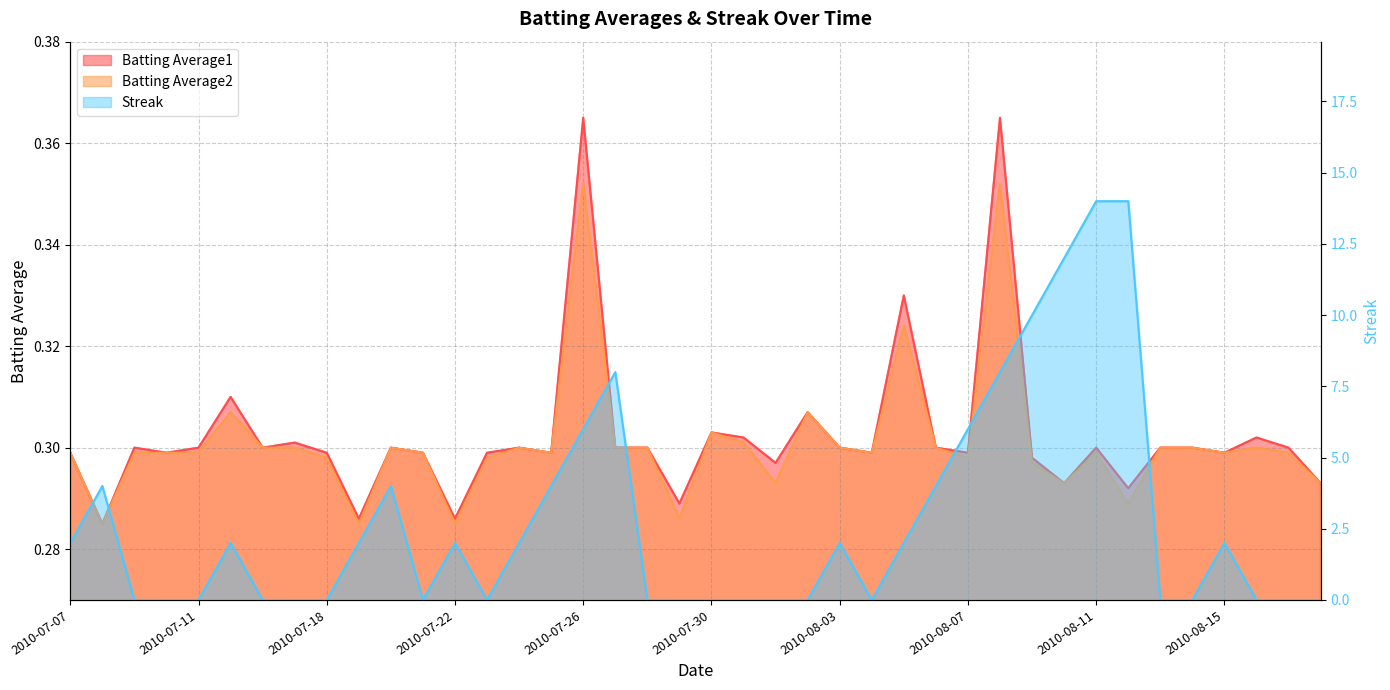

Reading left to right, list all the values displayed in this chart.

Batting Average1: 0.3	0.3	0.3	0.3	0.3	0.3	0.3	0.3	0.3	0.3	0.3	0.3	0.3	0.3	0.3	0.3	0.4	0.3	0.3	0.3	0.3	0.3	0.3	0.3	0.3	0.3	0.3	0.3	0.3	0.4	0.3	0.3	0.3	0.3	0.3	0.3	0.3	0.3	0.3	0.3
Batting Average2: 0.3	0.3	0.3	0.3	0.3	0.3	0.3	0.3	0.3	0.3	0.3	0.3	0.3	0.3	0.3	0.3	0.4	0.3	0.3	0.3	0.3	0.3	0.3	0.3	0.3	0.3	0.3	0.3	0.3	0.4	0.3	0.3	0.3	0.3	0.3	0.3	0.3	0.3	0.3	0.3
Streak: 2.0	4.0	0.0	0.0	0.0	2.0	0.0	0.0	0.0	2.0	4.0	0.0	2.0	0.0	2.0	4.0	6.0	8.0	0.0	0.0	0.0	0.0	0.0	0.0	2.0	0.0	2.0	4.0	6.0	8.0	10.0	12.0	14.0	14.0	0.0	0.0	2.0	0.0	0.0	0.0